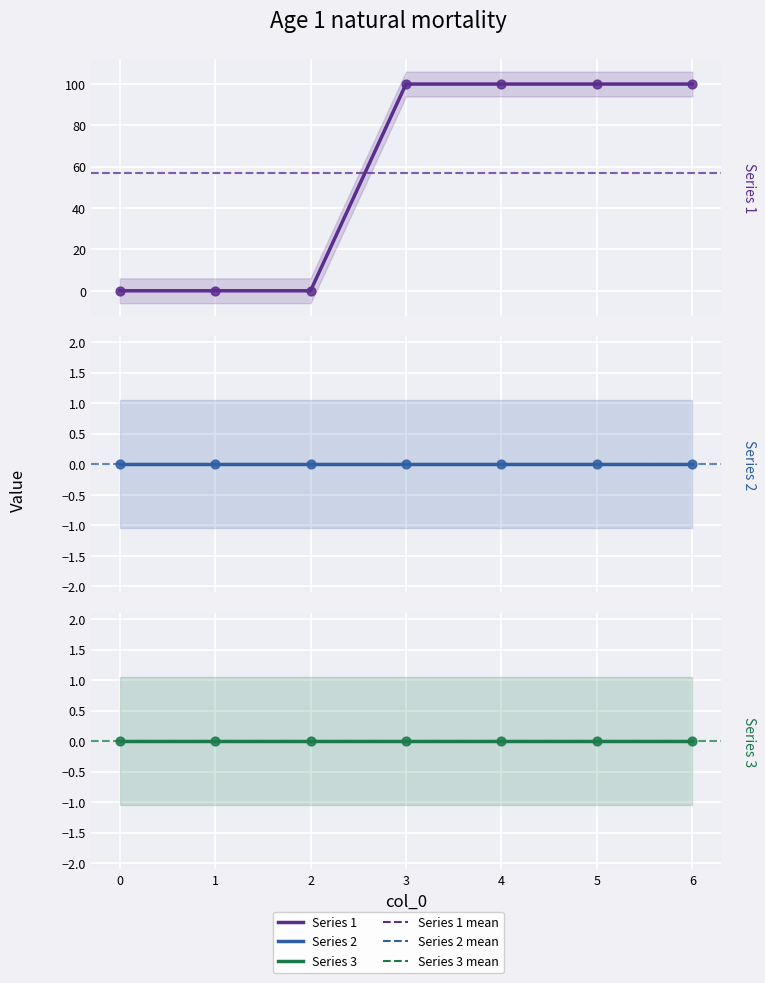

Is the value of 6 at 3 greater than the value of 5 at 4?

No